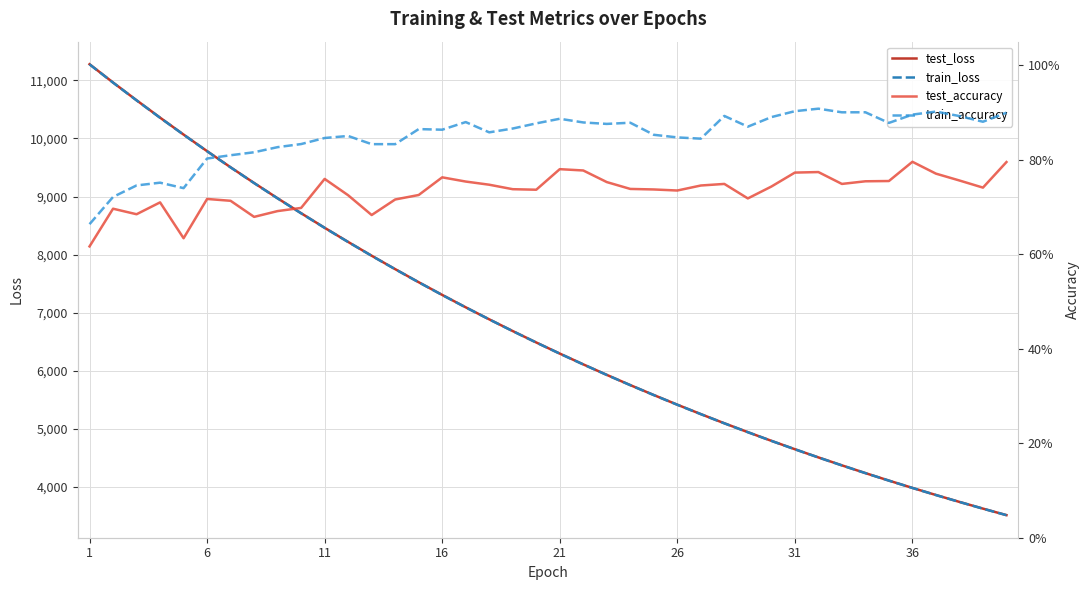

What is the highest value of the test_loss series?

11279.6